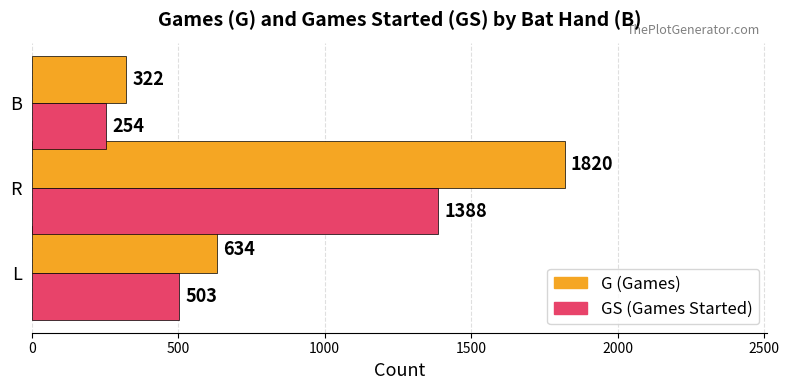

What is the difference between the maximum and second lowest values in the GS (Games Started) series?

885